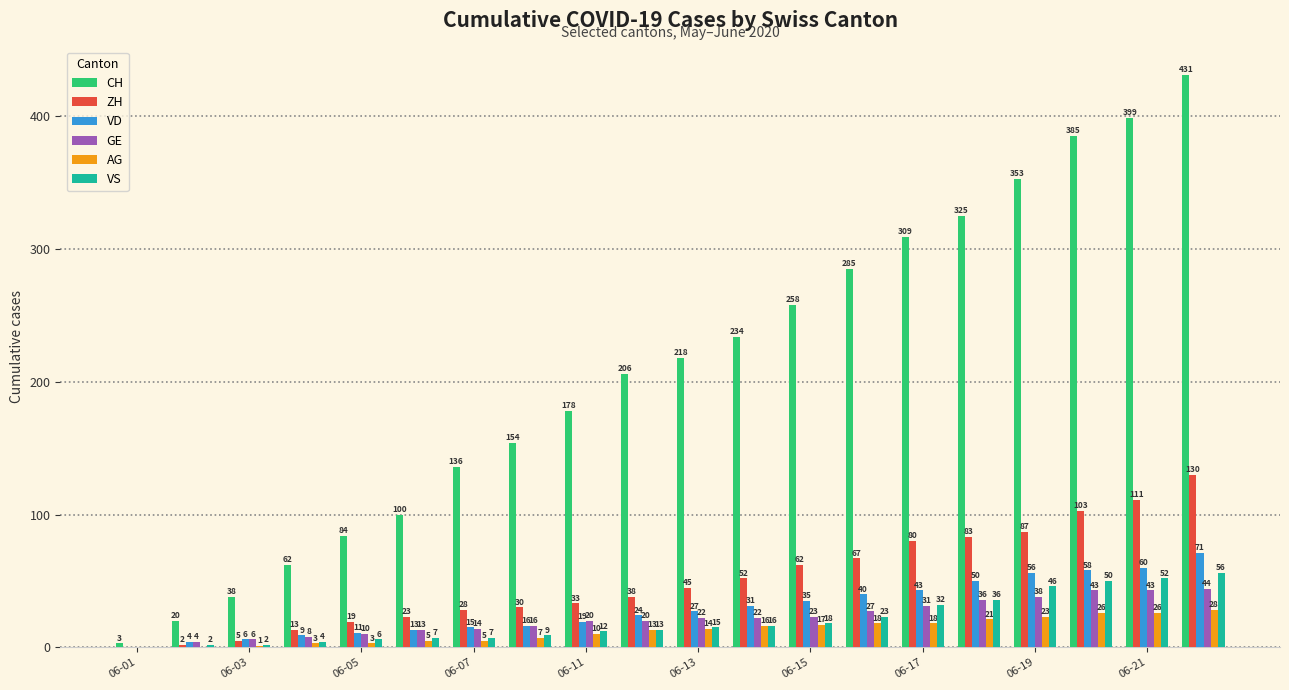

Which series has the largest total across all categories?

CH